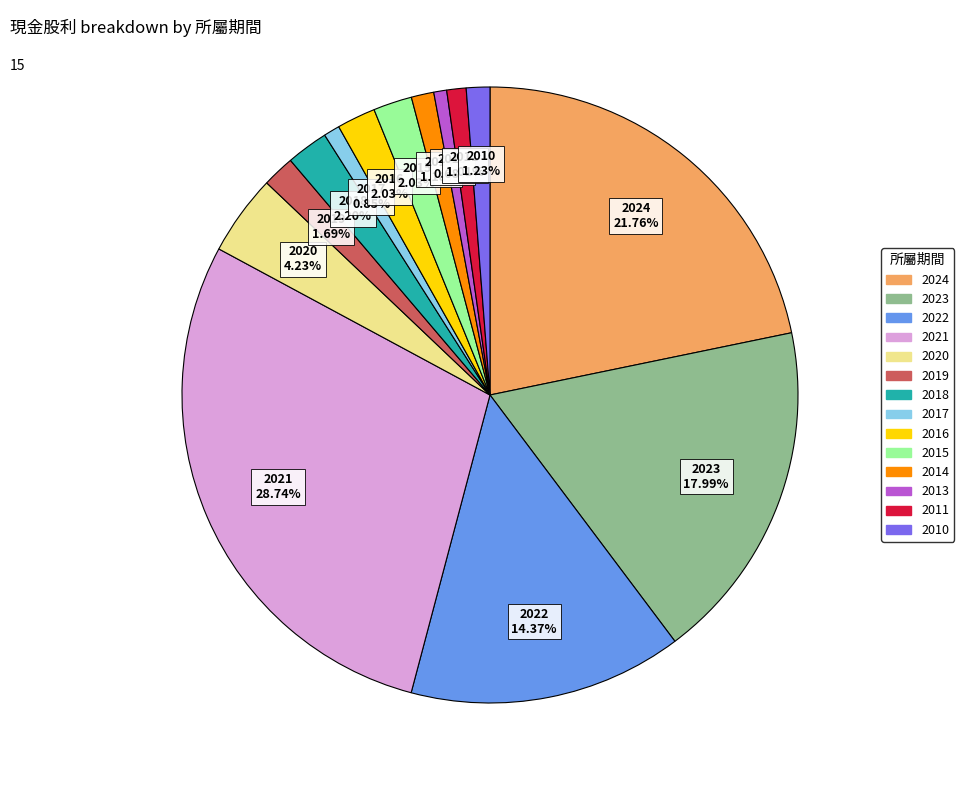

Does any single category account for the majority?

No